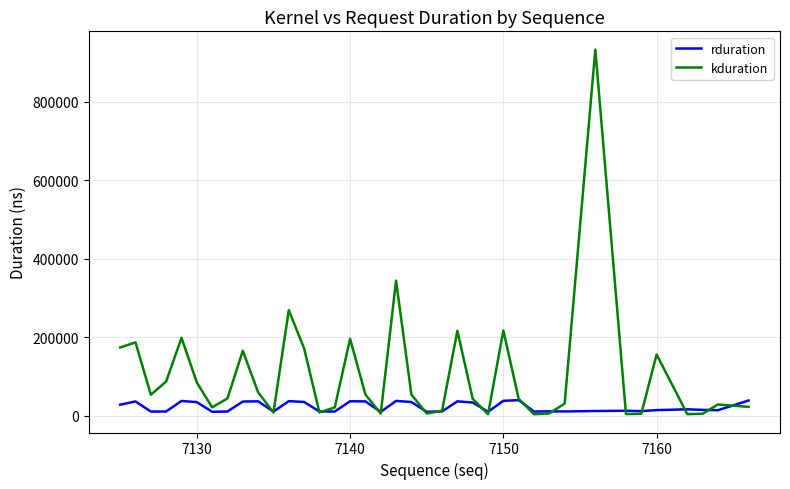

Which series has the largest total across all categories?

kduration